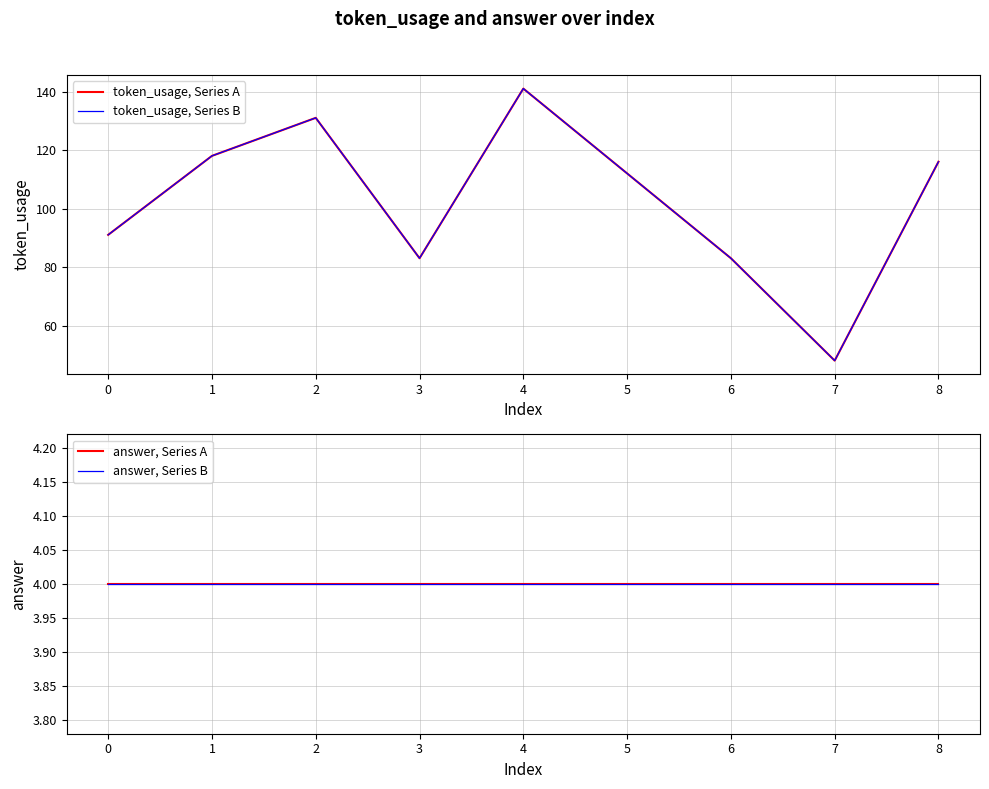

Rank the series by their maximum value, from highest to lowest.

token_usage, Series A, token_usage, Series B, answer, Series A, answer, Series B